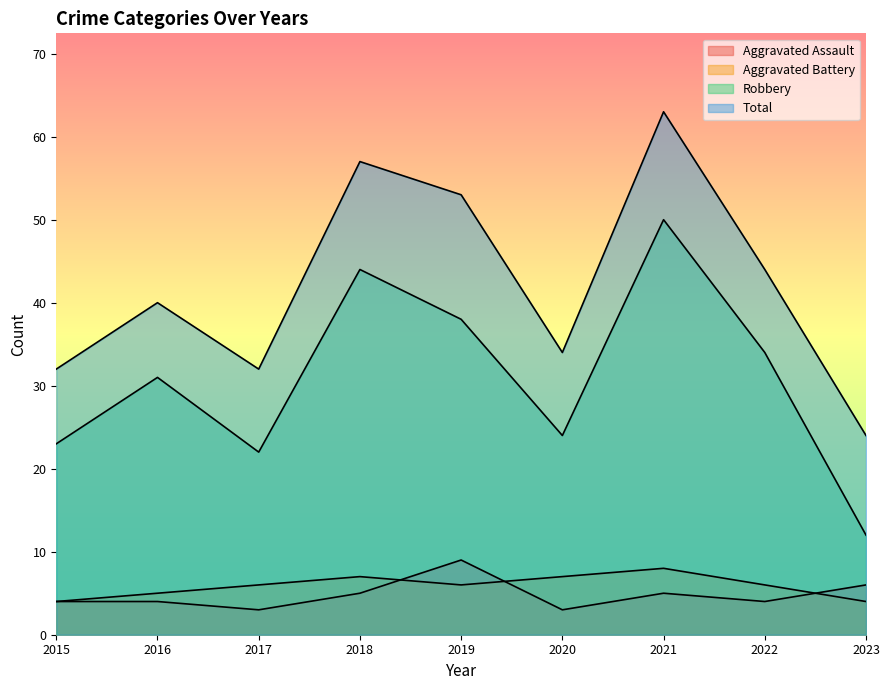

Reading left to right, transcribe all the data shown in this chart.

Aggravated Assault: 4	4	3	5	9	3	5	4	6
Aggravated Battery: 4	5	6	7	6	7	8	6	4
Robbery: 23	31	22	44	38	24	50	34	12
Total: 32	40	32	57	53	34	63	44	24